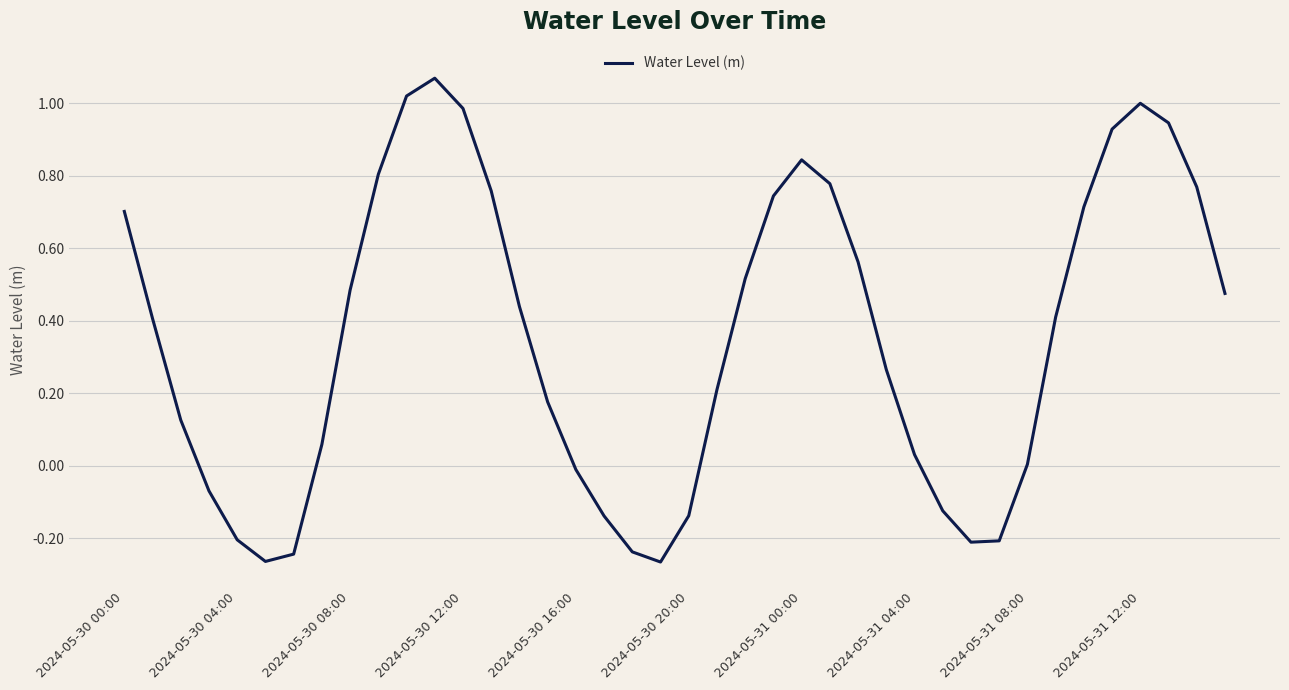

What is the difference between the maximum and minimum values?

1.3